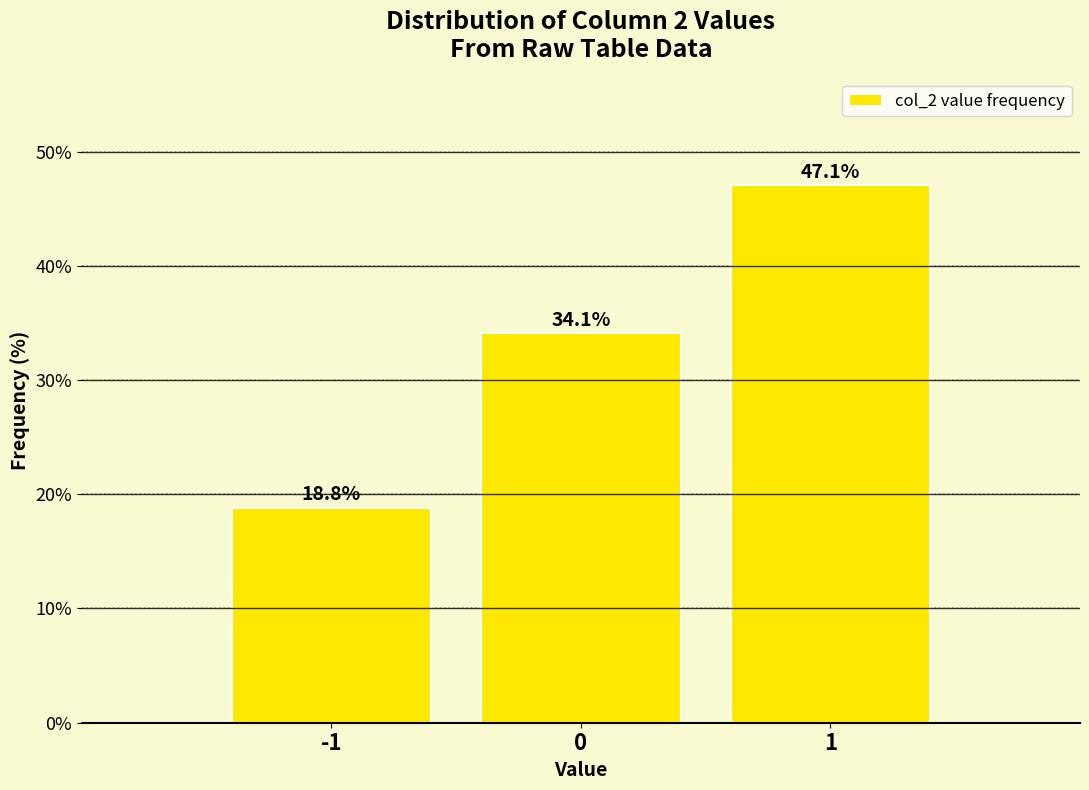

Reading left to right, transcribe all the data shown in this chart.

18.8	34.1	47.1